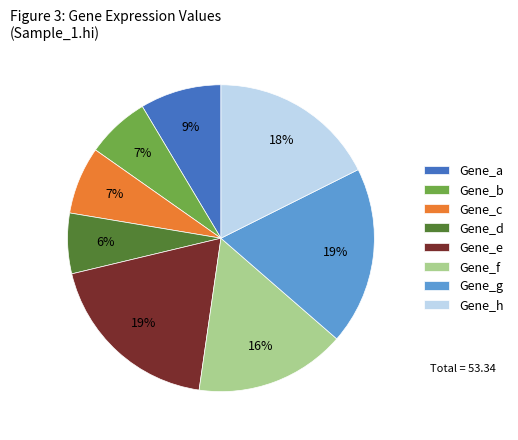

What is the ratio of the value at Gene_e to the value at Gene_c?

2.7